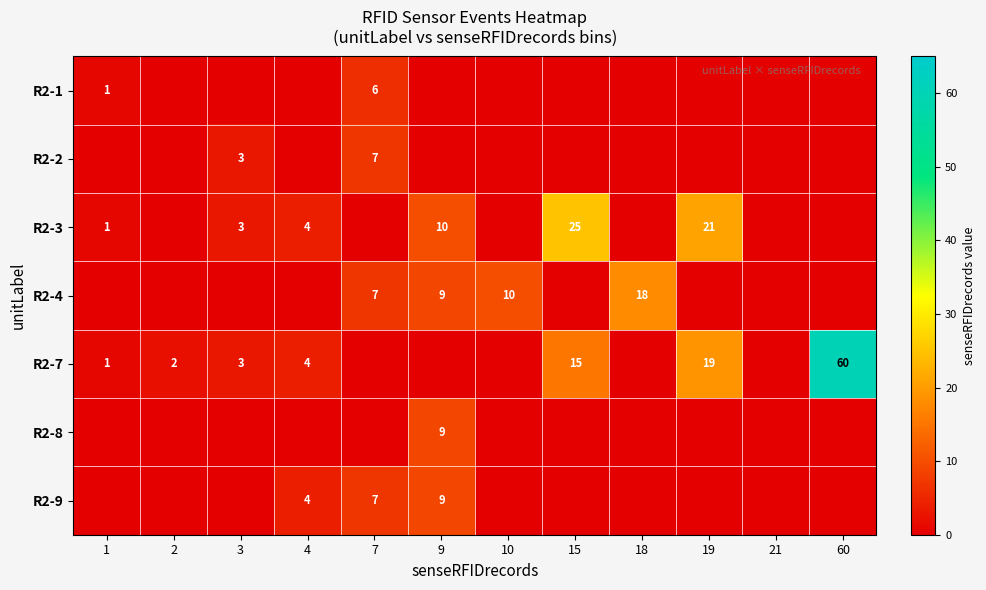

The R2-7 series shows 1 at 1. True or false?

True